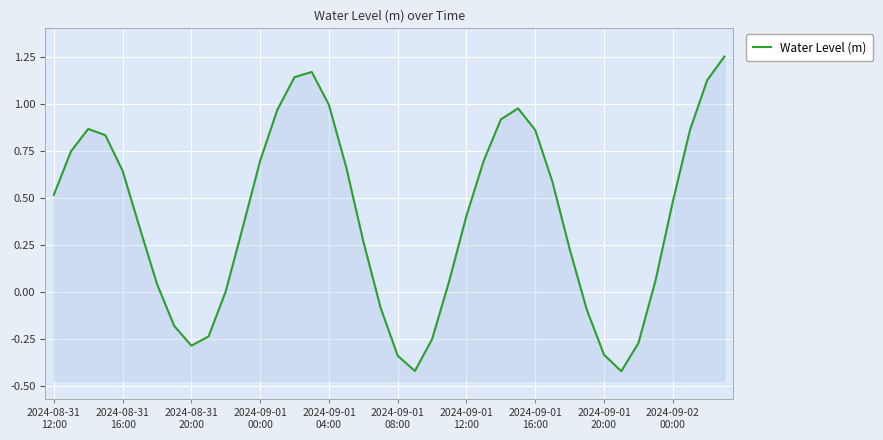

List the labels in order of value, smallest first.

33, 21, 20, 32, 2024-09-01
20:00, 34, 22, 2024-09-02
00:00, 2024-09-01
16:00, 31, 19, 10, 2024-09-01
12:00, 23, 35, 30, 18, 2024-09-01
08:00, 11, 24, 36, 2024-08-31
12:00, 29, 2024-09-01
04:00, 17, 25, 12, 2024-08-31
16:00, 2024-09-01
00:00, 28, 37, 2024-08-31
20:00, 26, 13, 27, 16, 38, 14, 15, 39